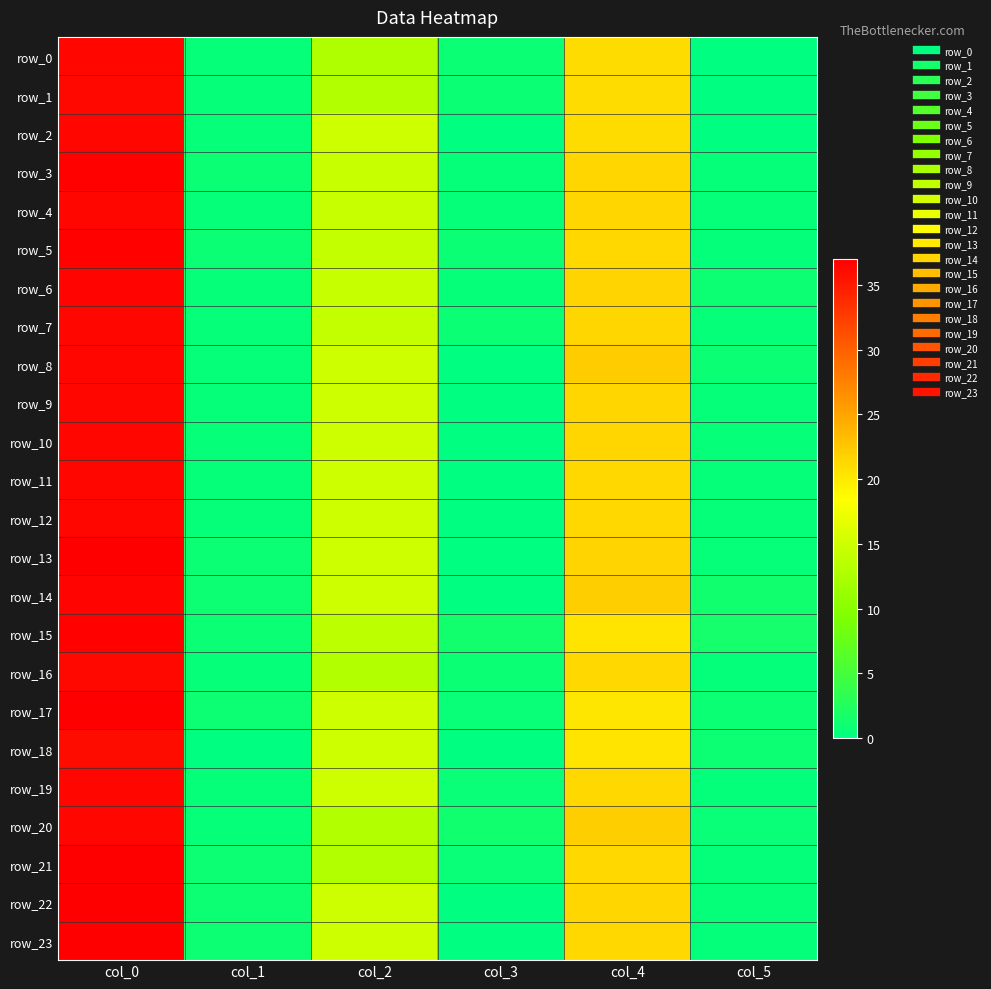

Rank the series by their maximum value, from highest to lowest.

row_13, row_17, row_21, row_22, row_23, row_15, row_3, row_5, row_6, row_14, row_0, row_2, row_4, row_7, row_8, row_9, row_10, row_11, row_12, row_19, row_20, row_1, row_16, row_18